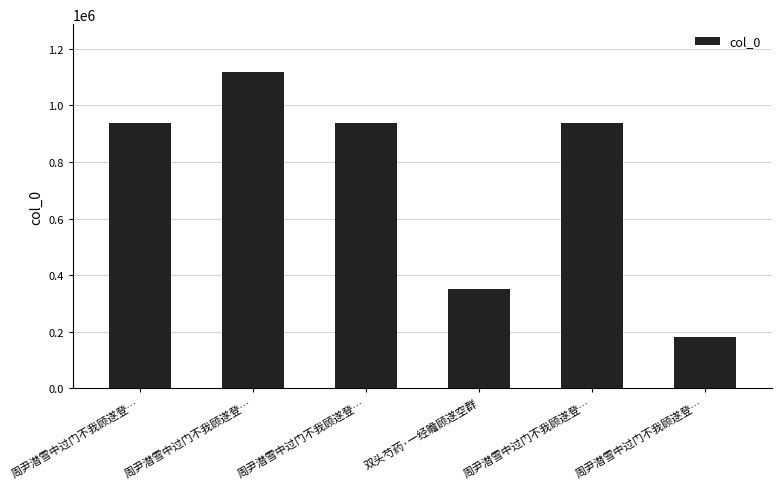

Is it true that the value at 周尹潜雪中过门不我顾遂登… is 938161?

True